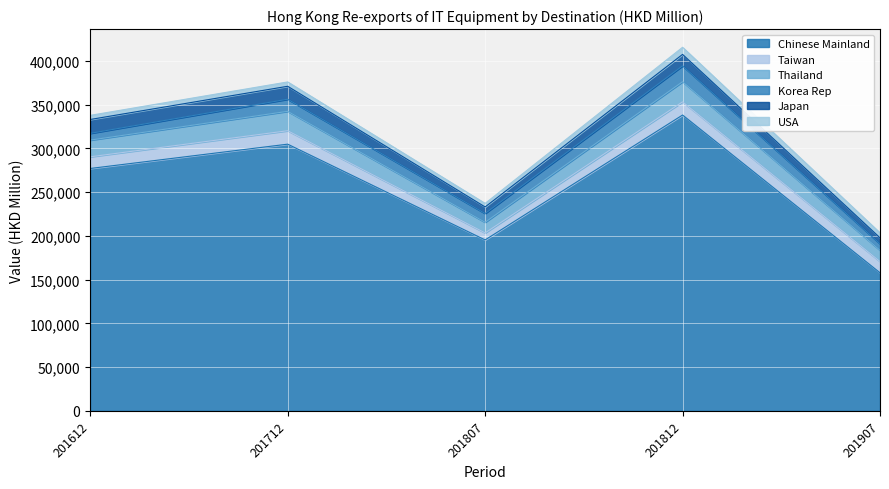

At which category does the chart reach its peak across all series?

201812